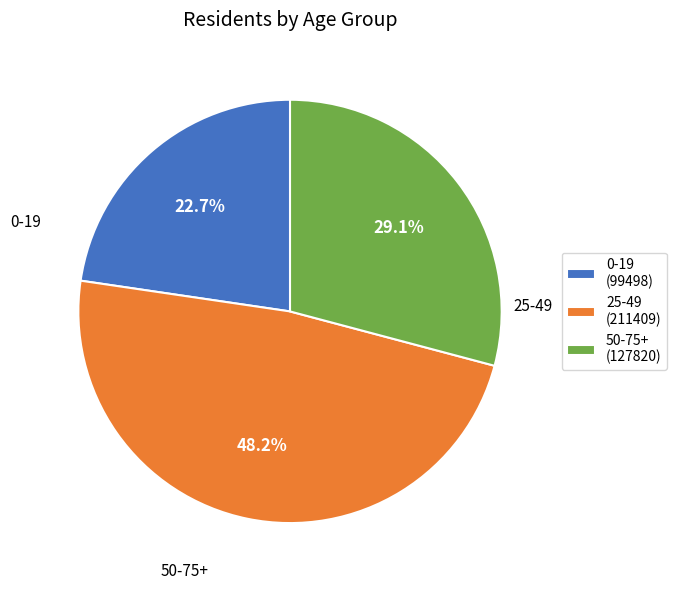

Is it true that 50-75+ is 15% of the pie?

False